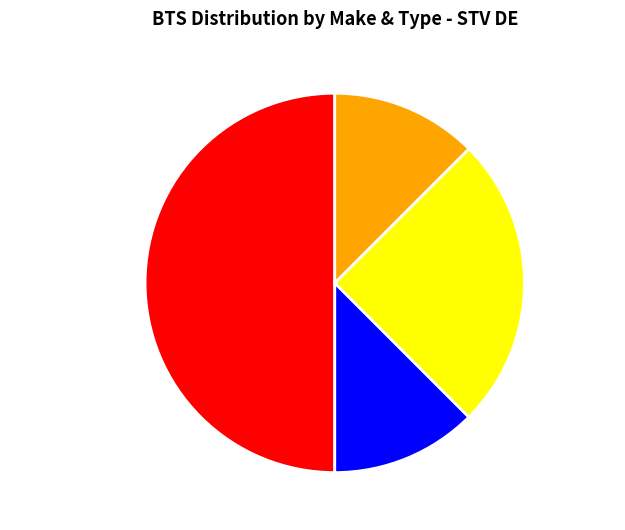

Which category has the biggest portion of the pie?

HUAWEI NBSNL